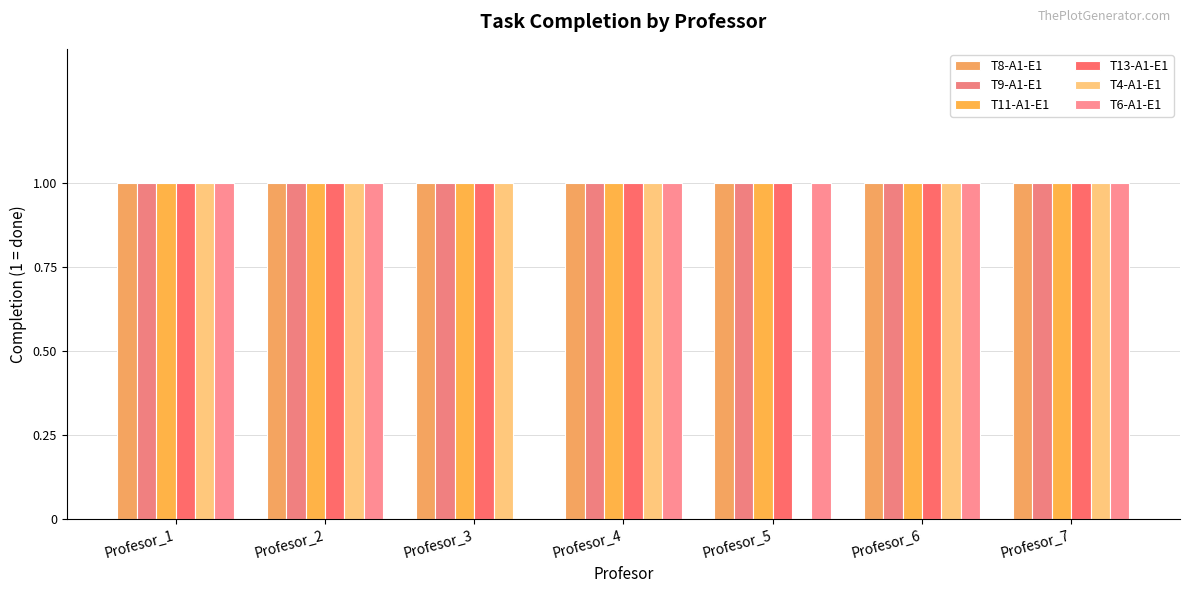

How many data points does each series have?

7